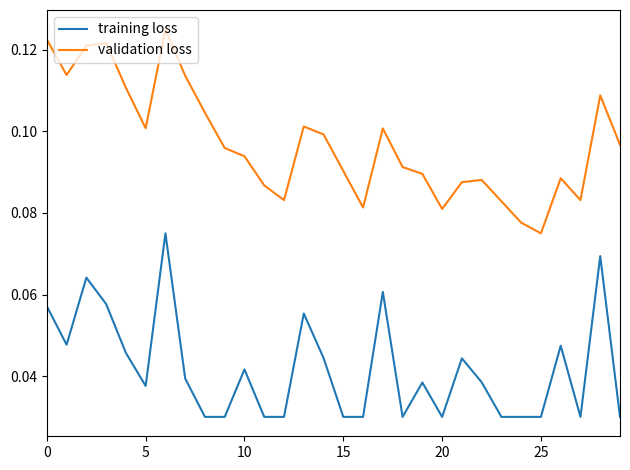

List the series in order of their overall mean, highest first.

validation loss, training loss